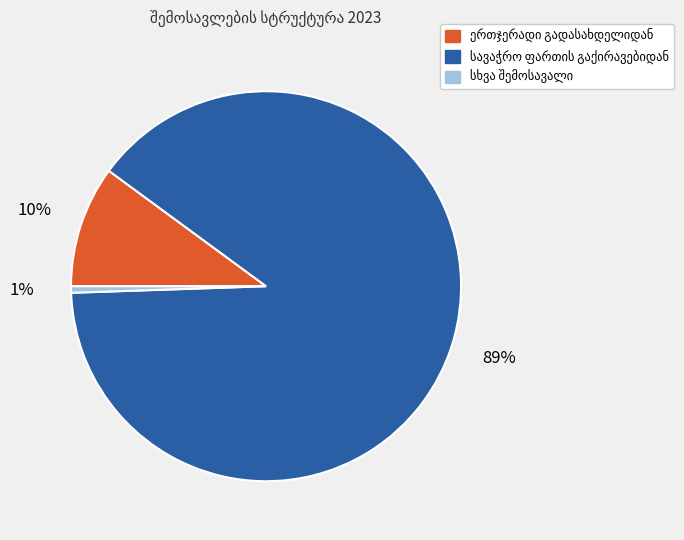

Does any single category account for the majority?

Yes